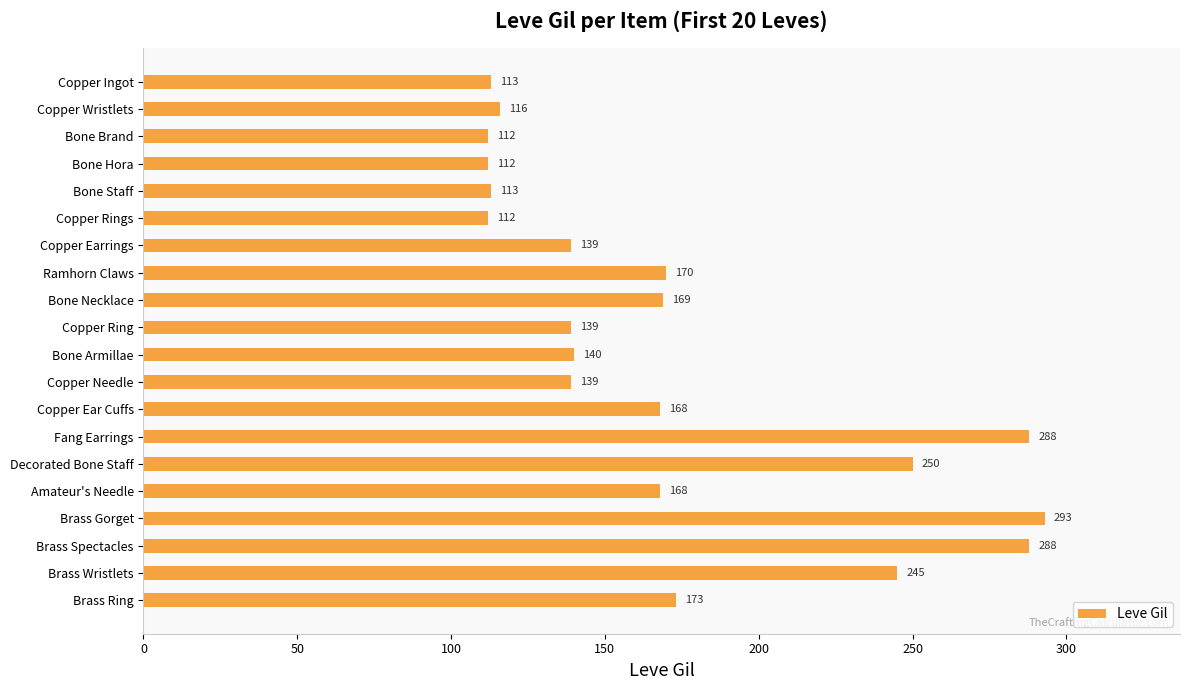

What is the difference between the second highest and second lowest values?

176